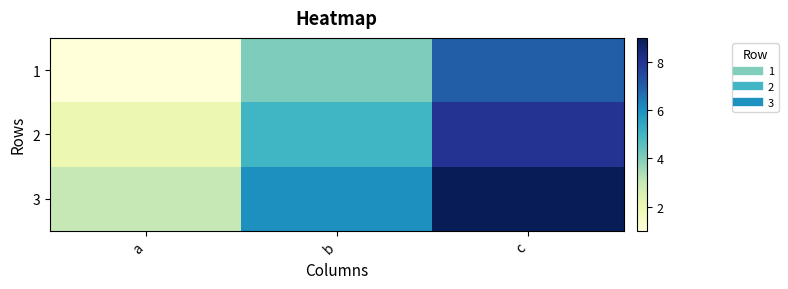

Reading left to right, transcribe all the data shown in this chart.

1: a=1	b=4	c=7
2: a=2	b=5	c=8
3: a=3	b=6	c=9